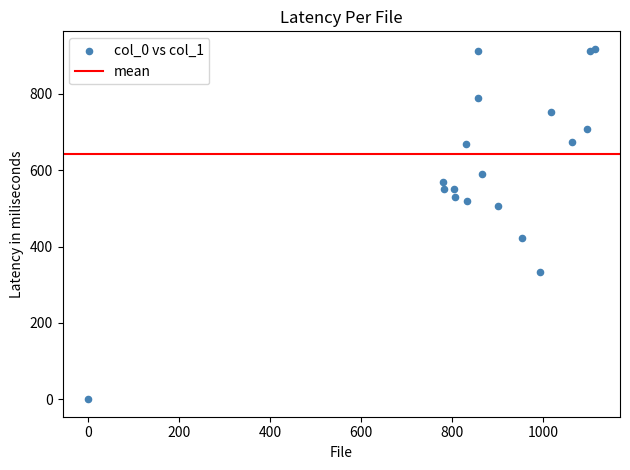

What Y value in the scatter plot is closest to 459?

421.9